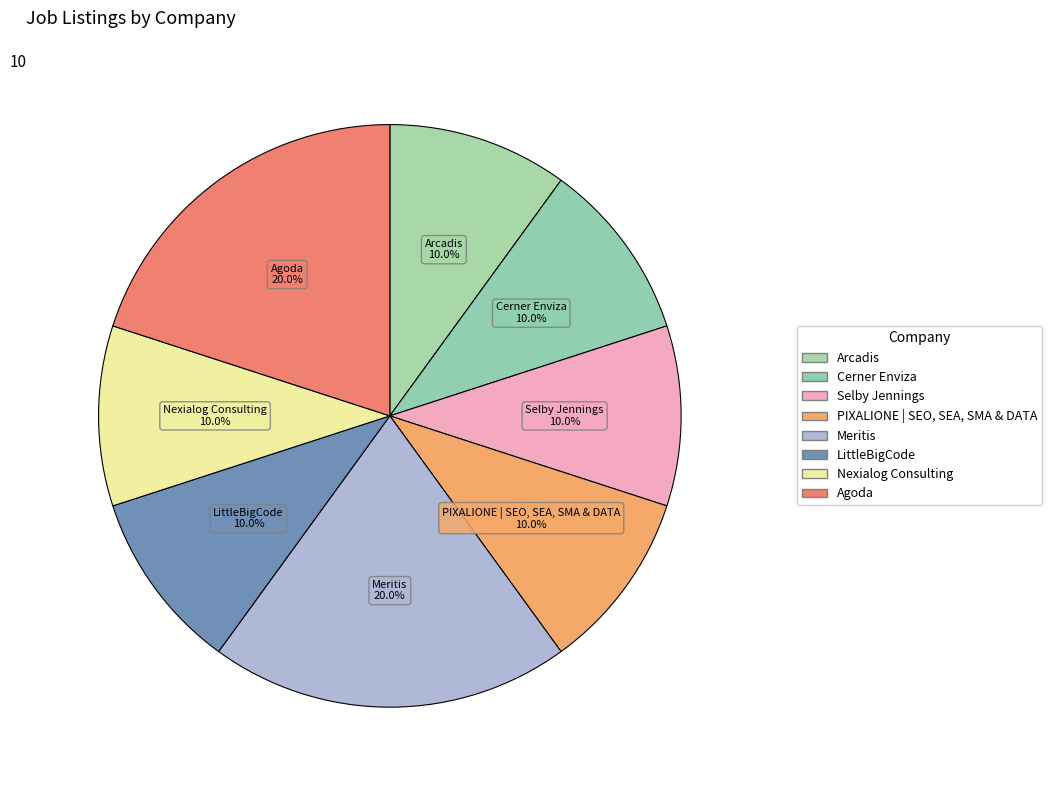

What percentage is NOT represented by Cerner Enviza?

90.0%